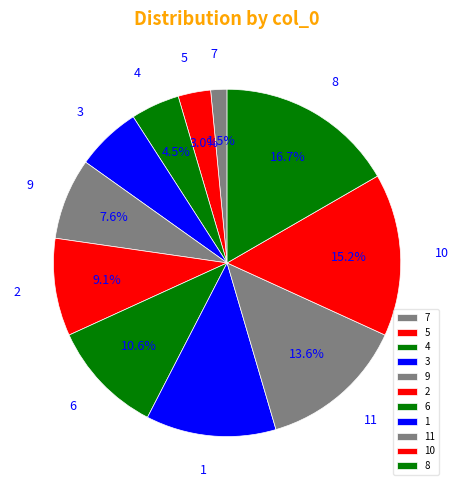

Which slice is the smallest?

7